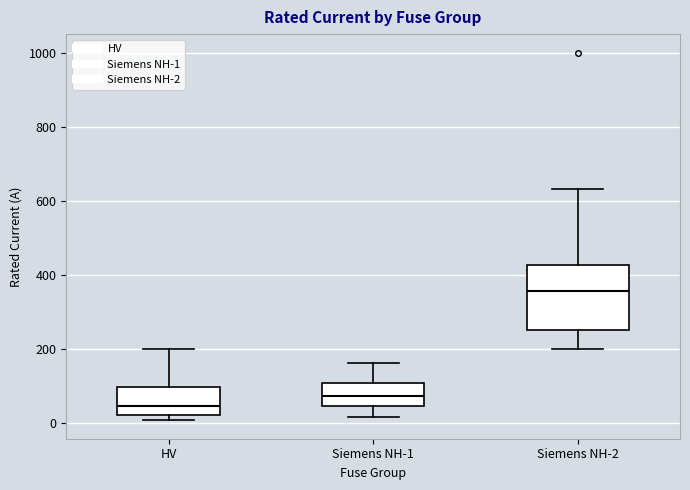

Reading left to right, read every box against the y-axis: the position of its median line, the range the box covers, and the ends of its whiskers. The values are not printed on the chart, so give them approximately, as read against the axis.

HV: median 40, box 20 to 100, whiskers 0 to 200
Siemens NH-1: median 80, box 40 to 100, whiskers 20 to 160
Siemens NH-2: median 360, box 260 to 420, whiskers 200 to 640